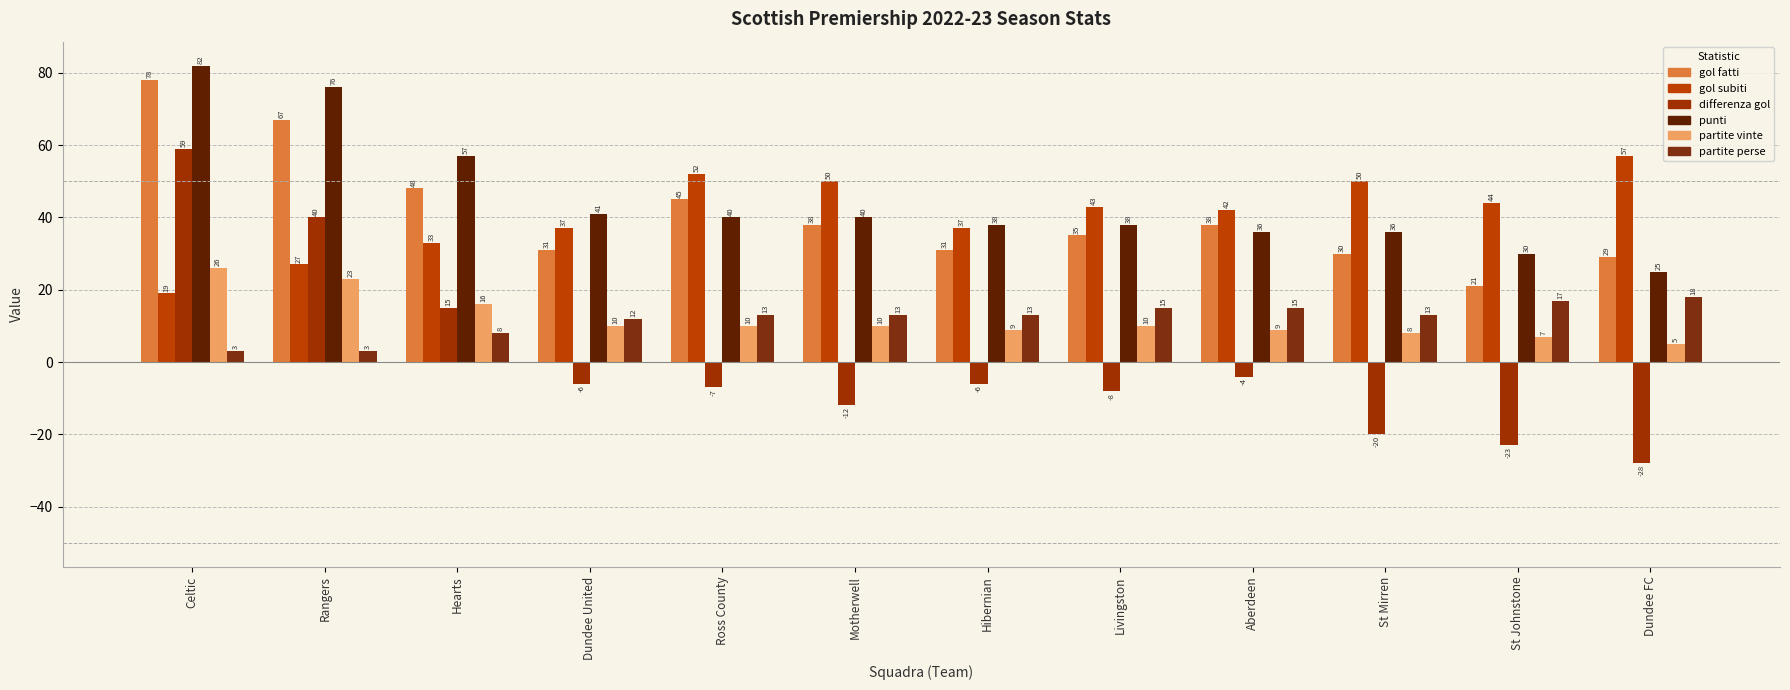

How many bars are there in each group?

6